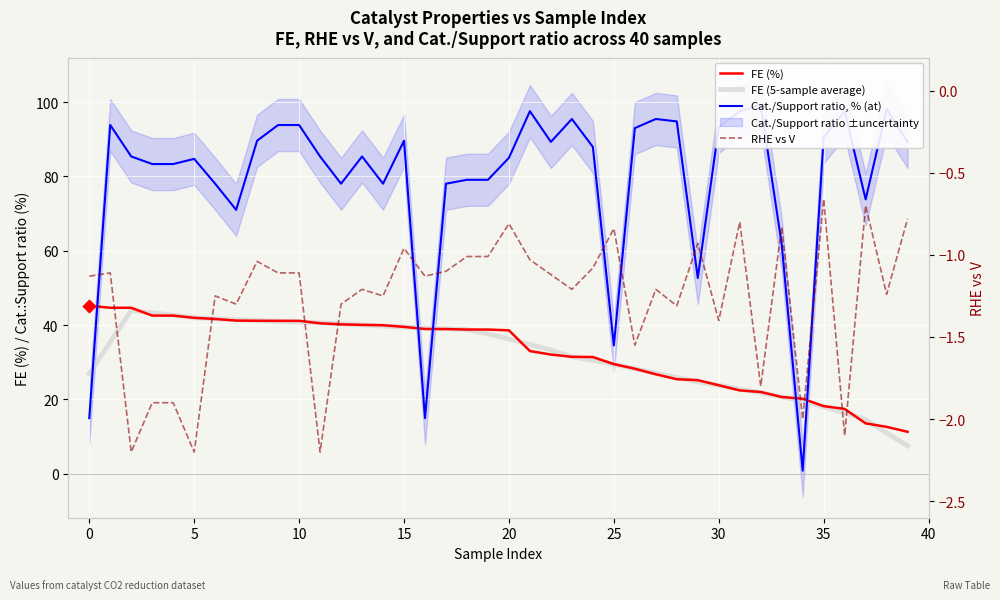

Which series has the widest spread of Y values?

Cat./Support ratio, % (at)